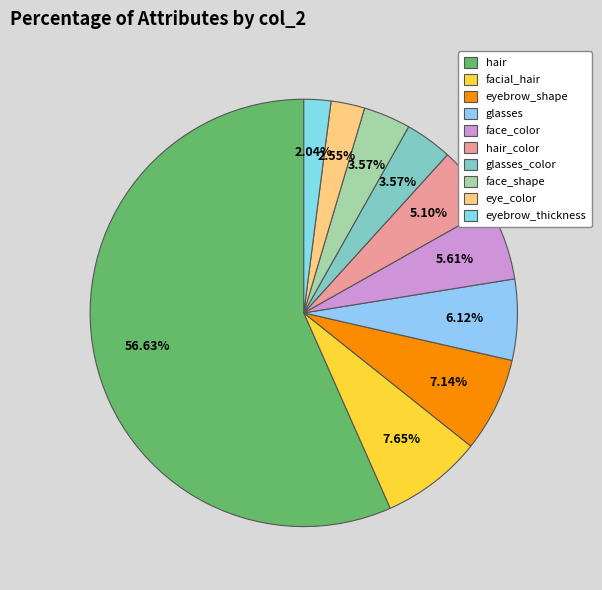

Which slice represents more than half of the pie?

hair